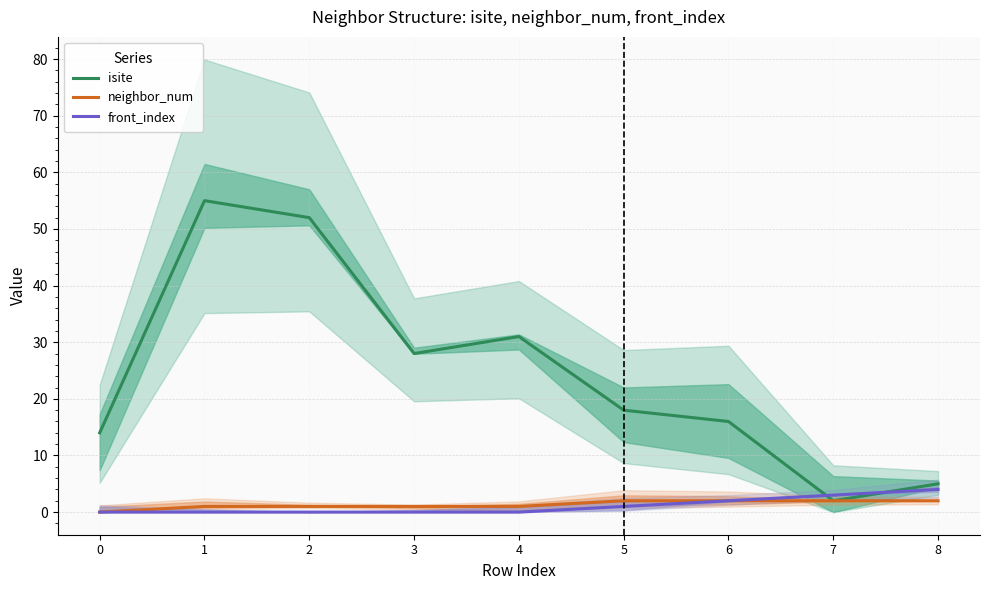

In isite, how many points are higher than both neighbors (excluding endpoints)?

2